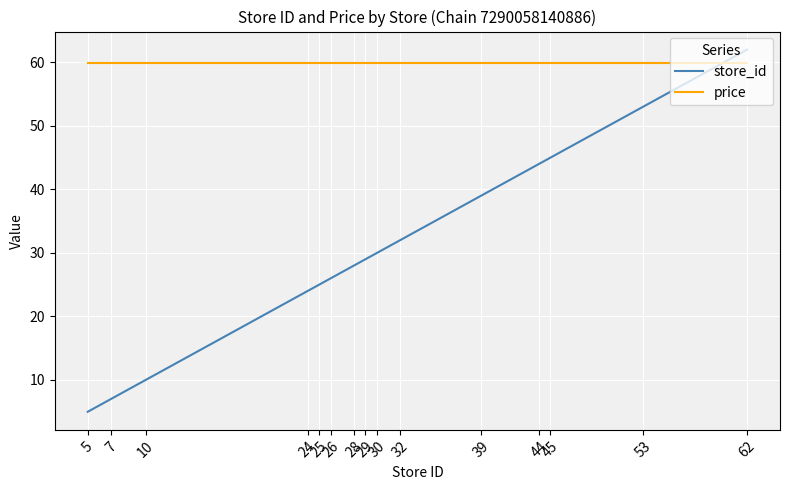

What is the approximate value of store_id at 30?

30.0